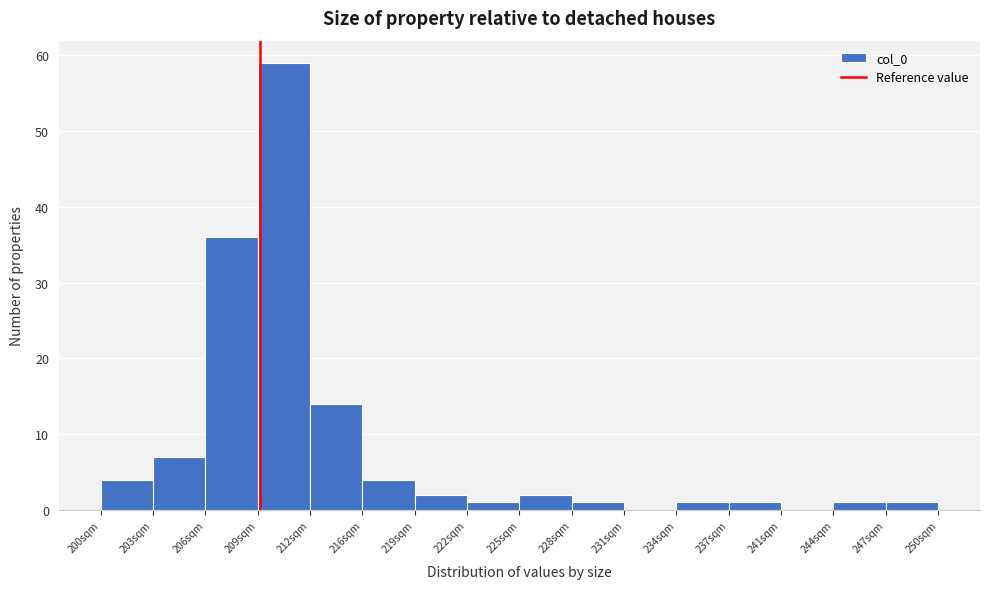

Which range on the x-axis has the tallest bar?

209.5 to 212.5